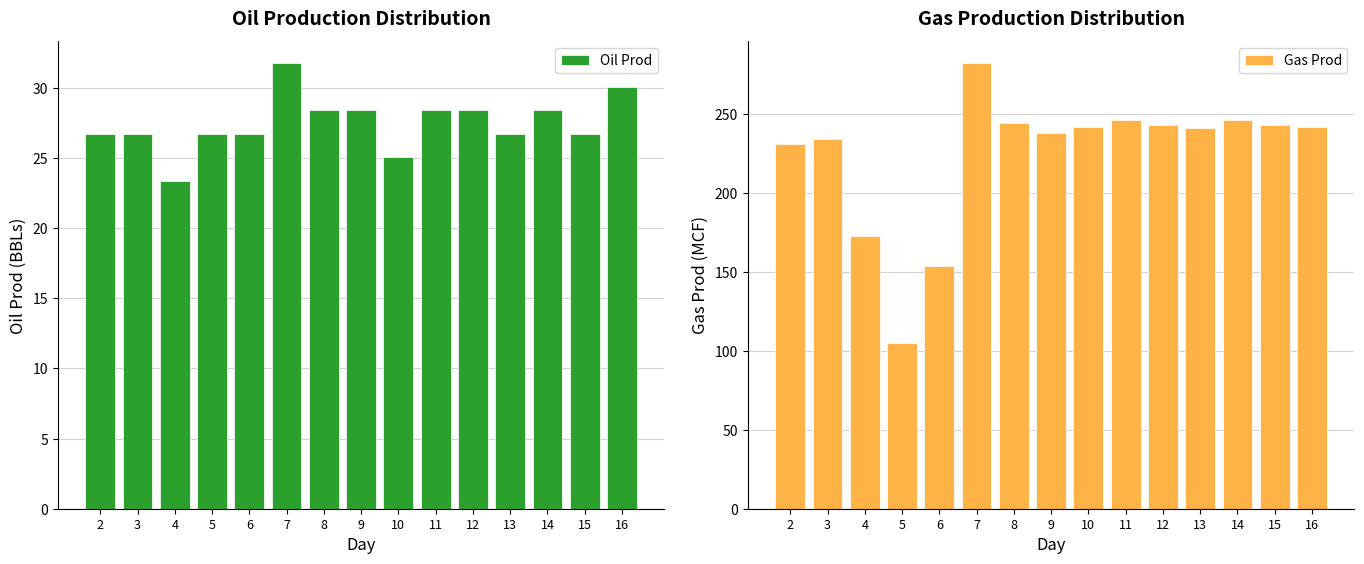

What are all the series names shown in the legend?

Oil Prod, Gas Prod